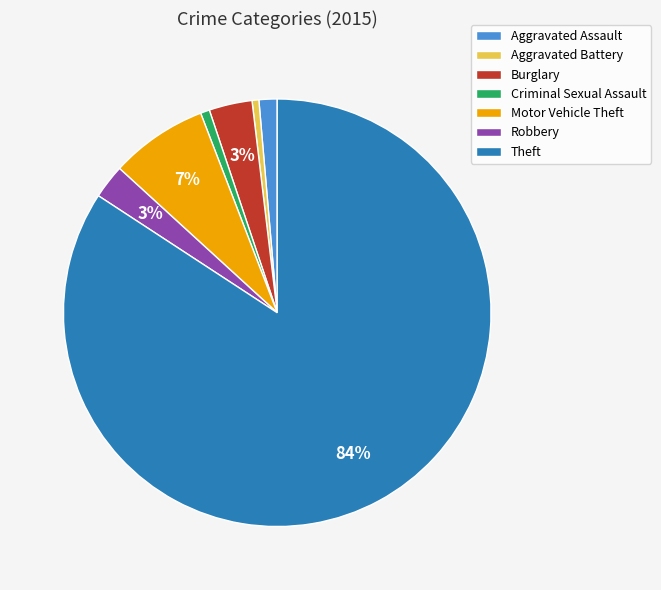

Is it true that Theft is 84% of the pie?

True